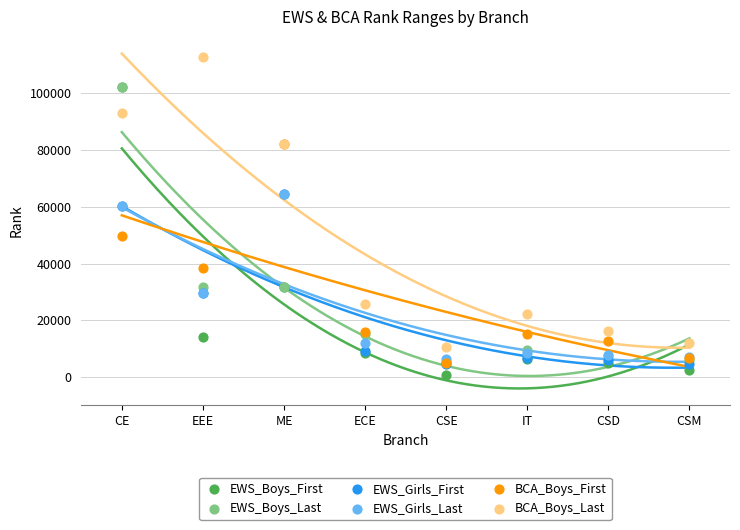

In the EWS_Boys_Last series, what Y value is closest to 53737?

31864